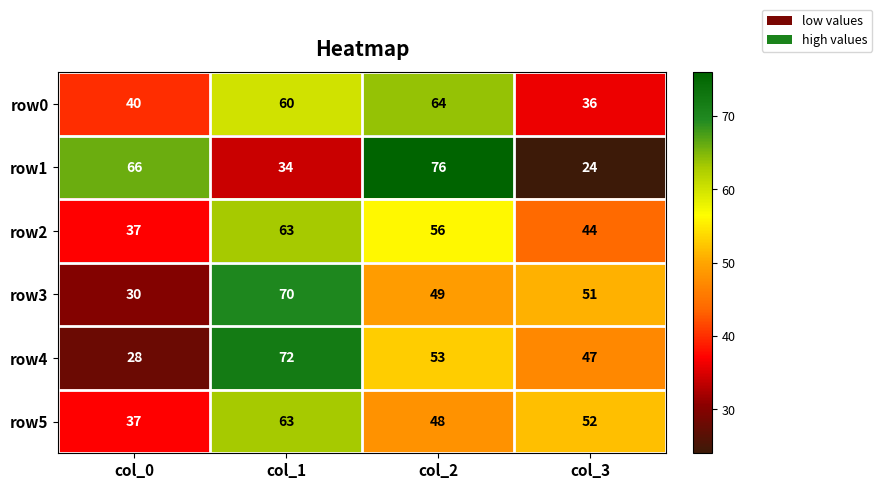

Is it true that row4 equals 47 at col_3?

True